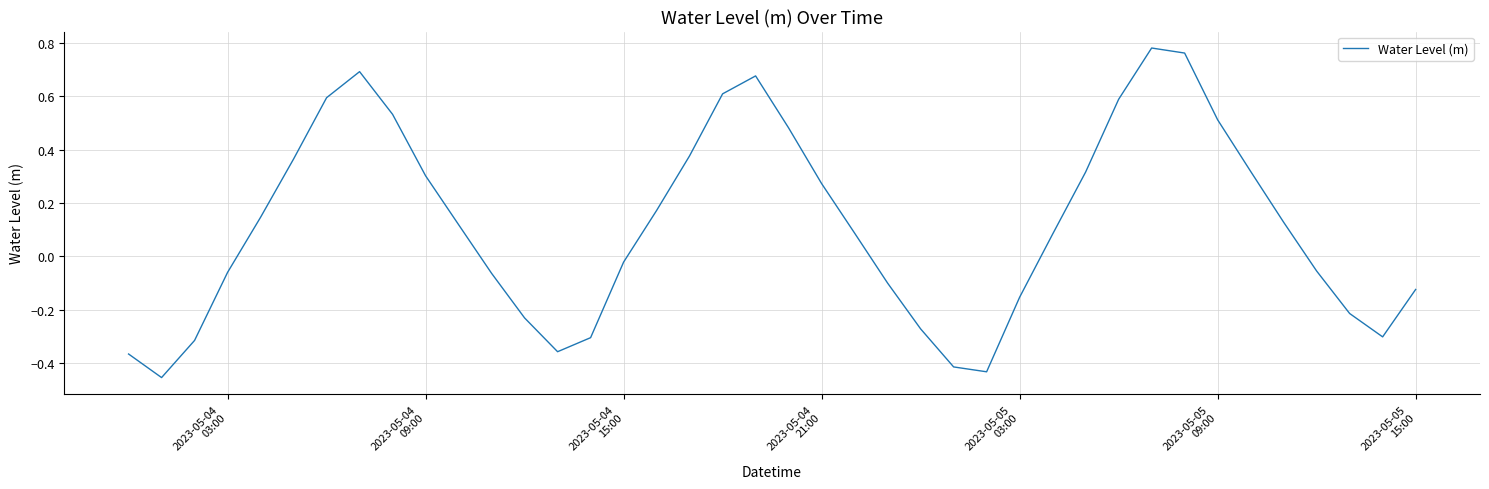

How many positive values are there?

22